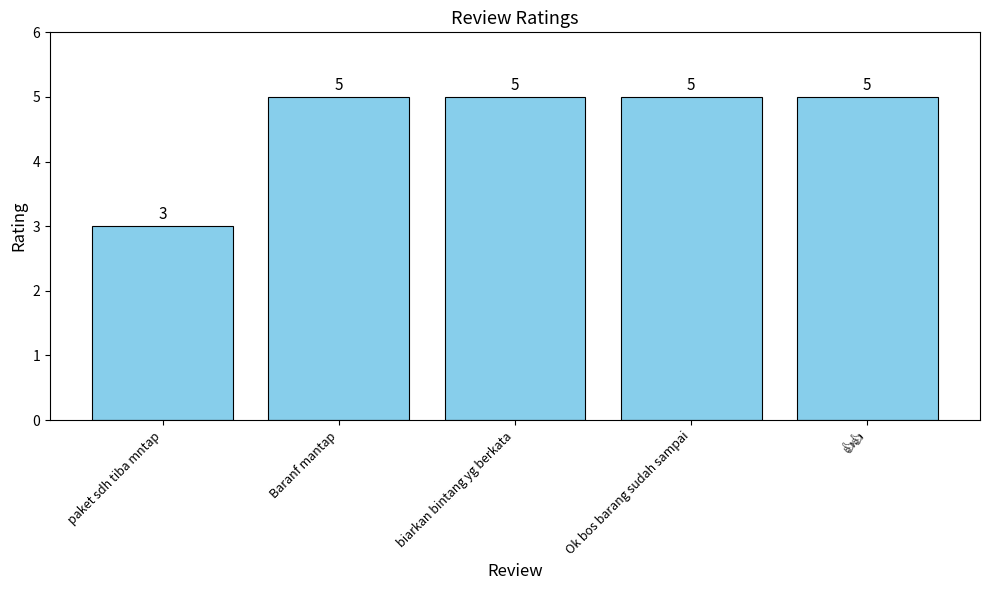

Does the chart contain stacked bars?

No